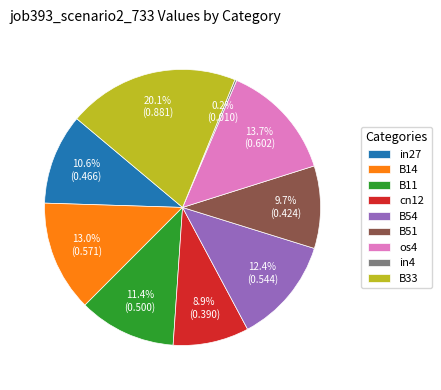

Is the sum of cn12 and B33 greater than half?

No